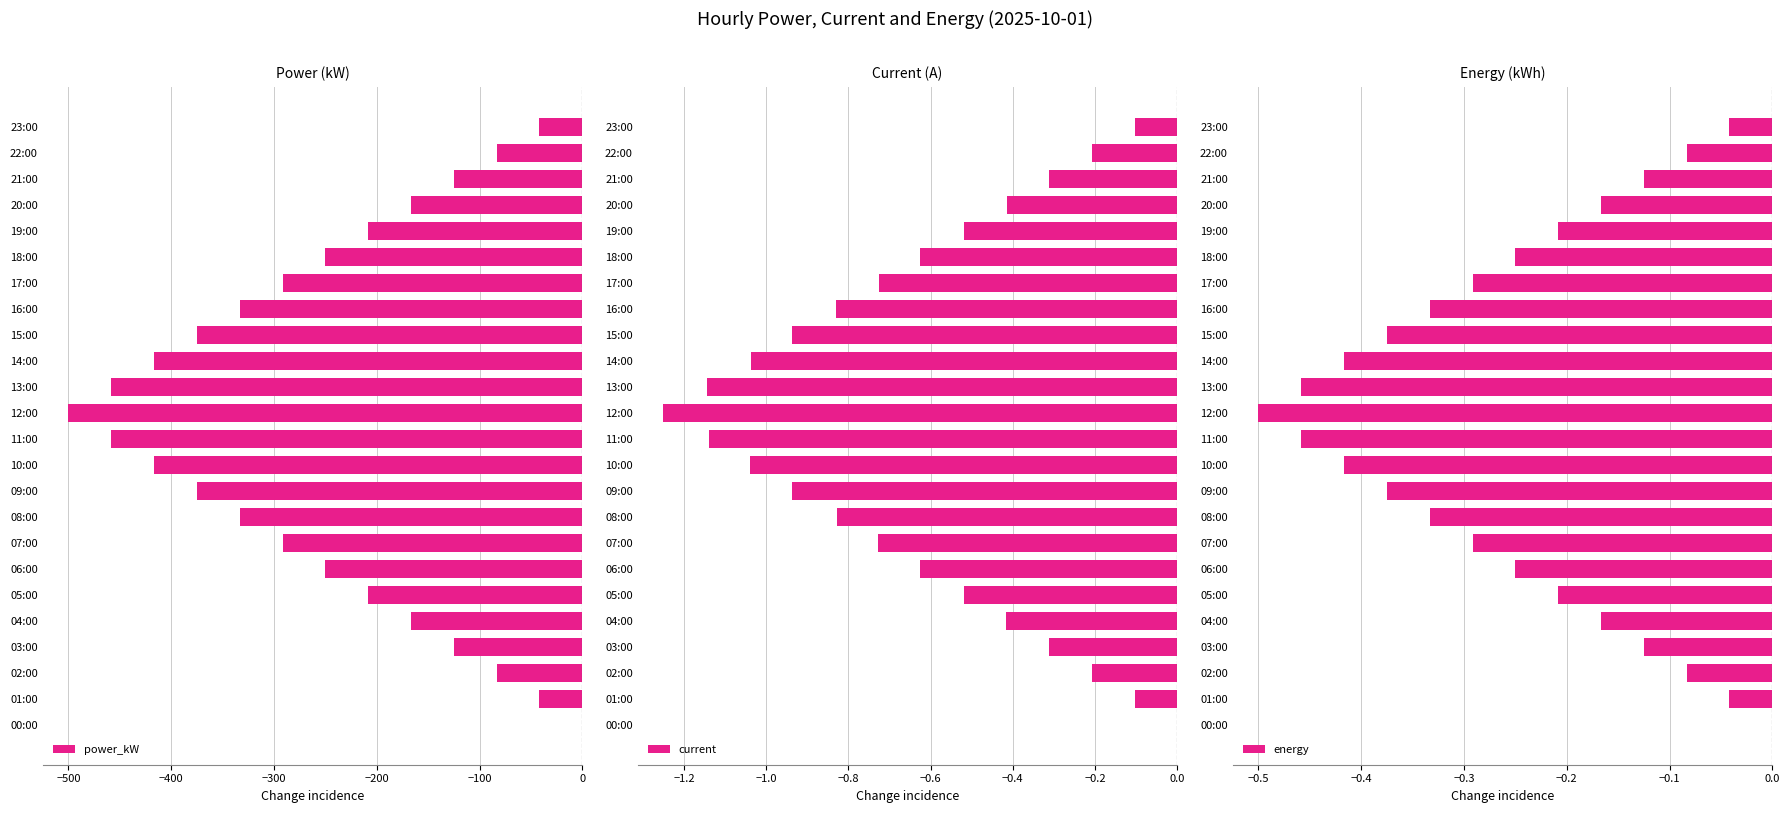

The energy series shows -0.6 at 14:00. True or false?

False